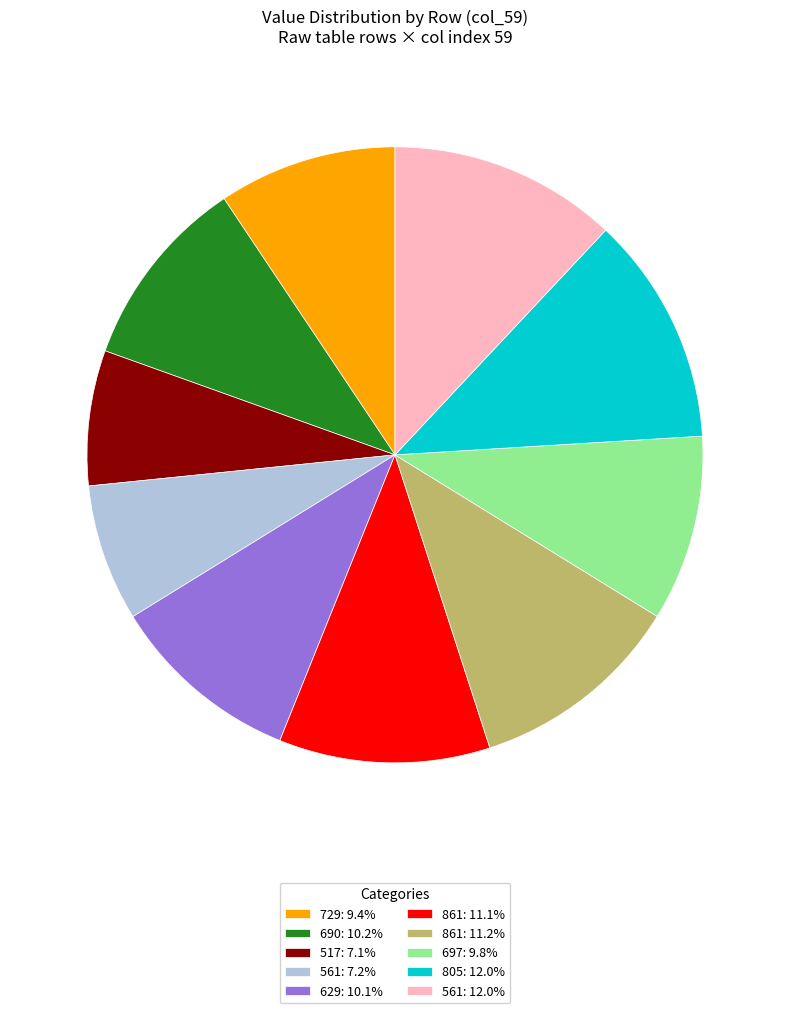

How many segments does this pie chart have?

10